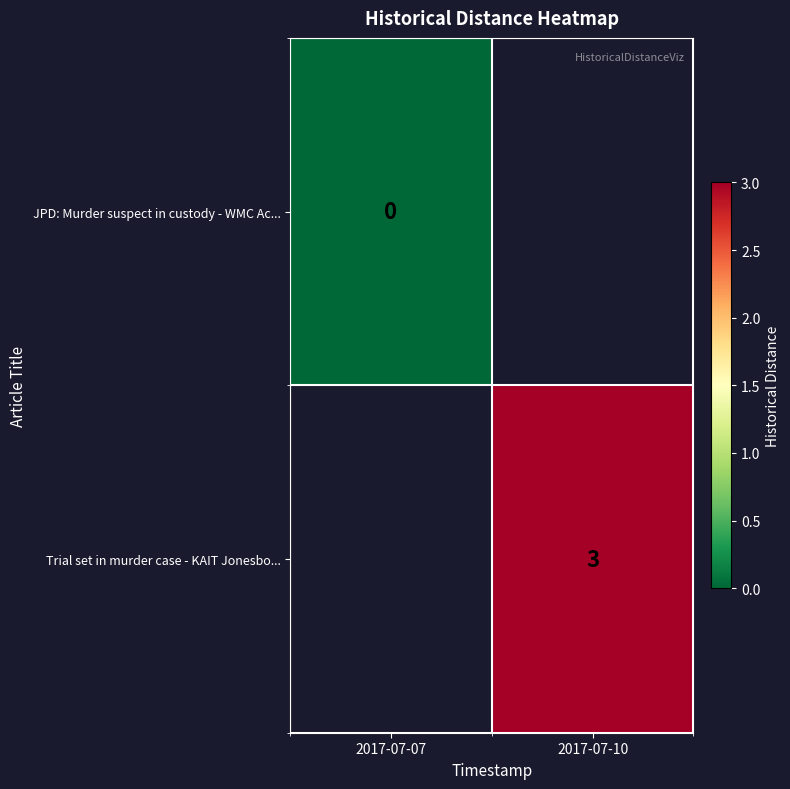

The value of Trial set in murder case - KAIT Jonesbo... at 2017-07-10 is 3. True or false?

True